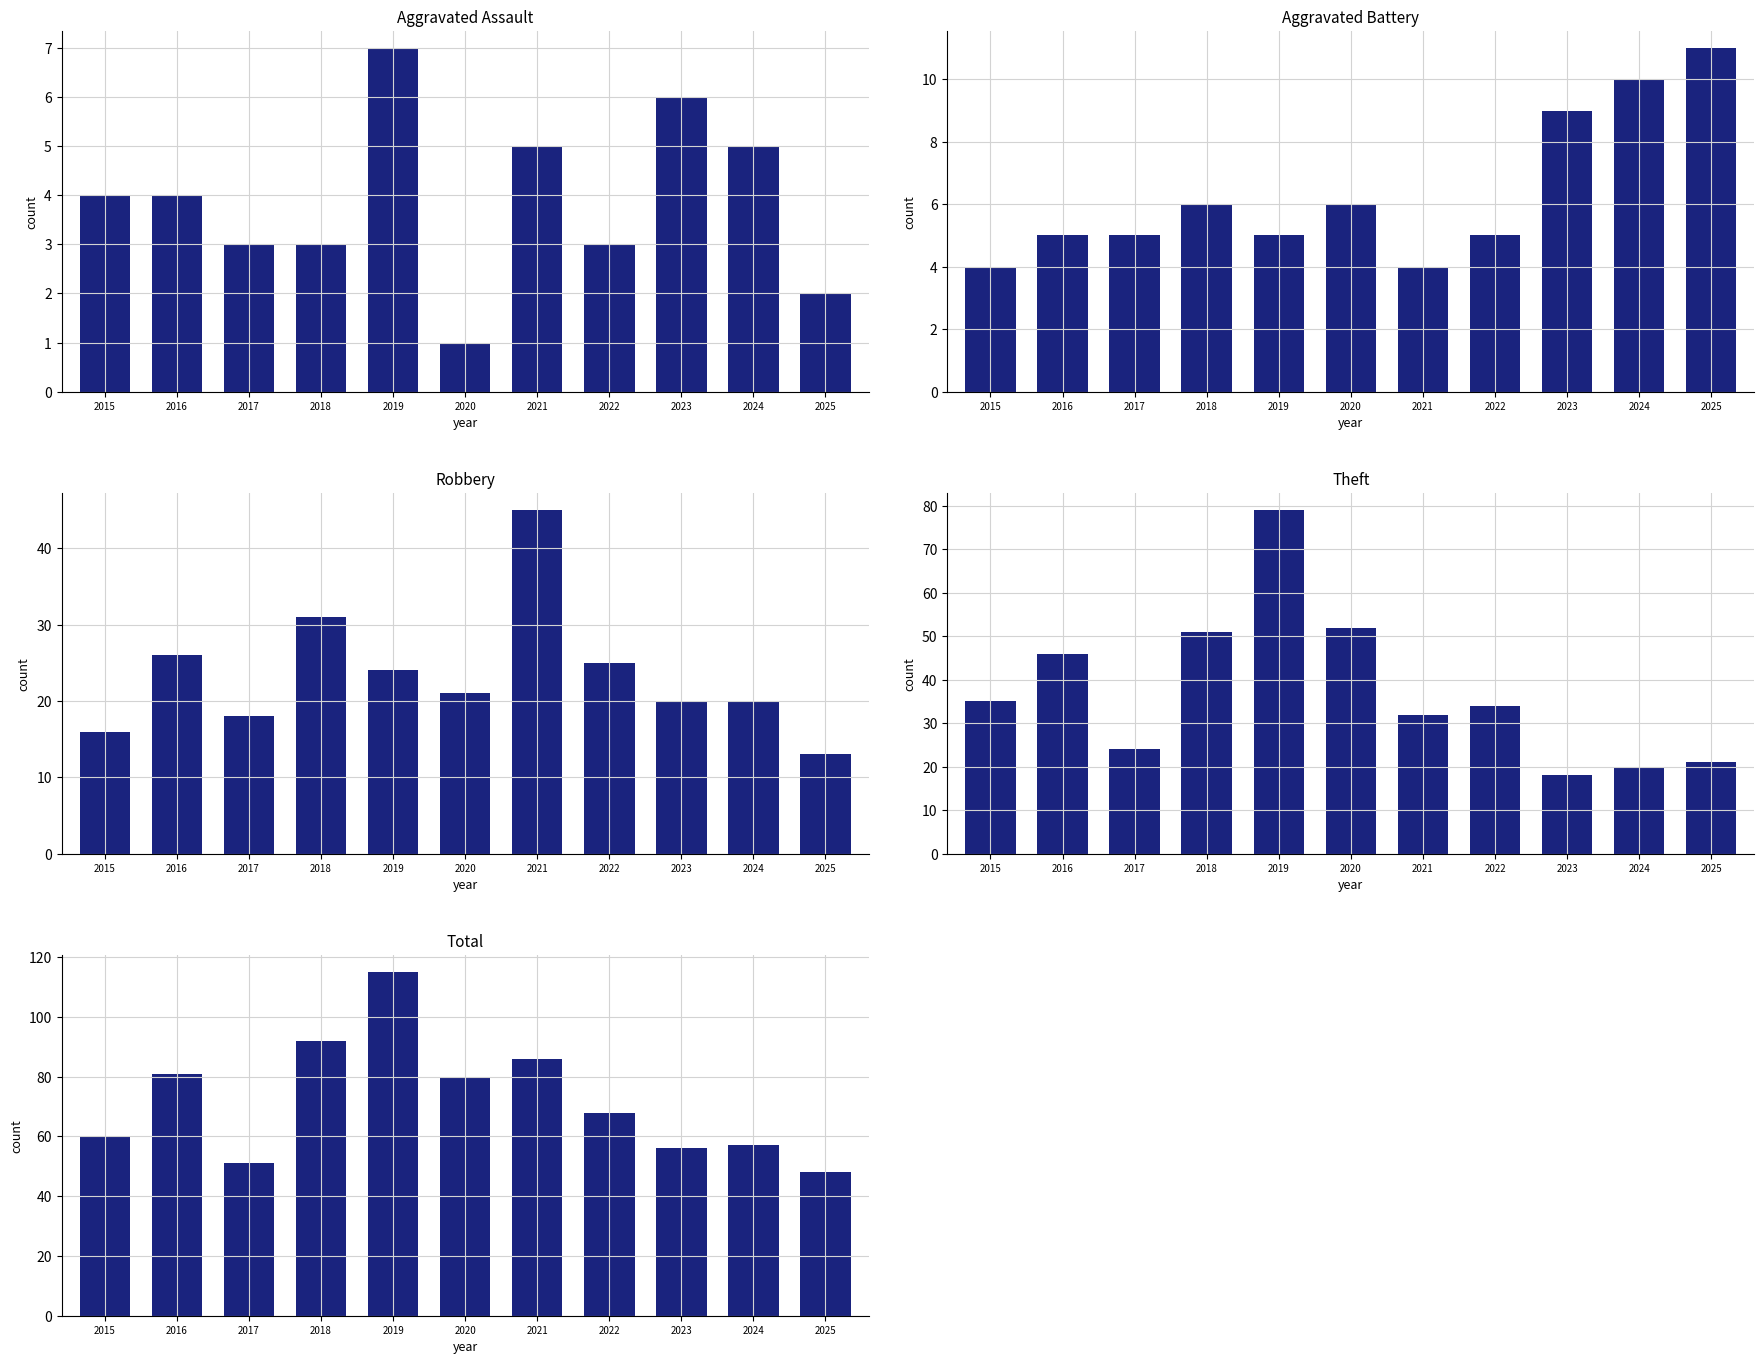

At which label does Robbery reach its peak?

2021